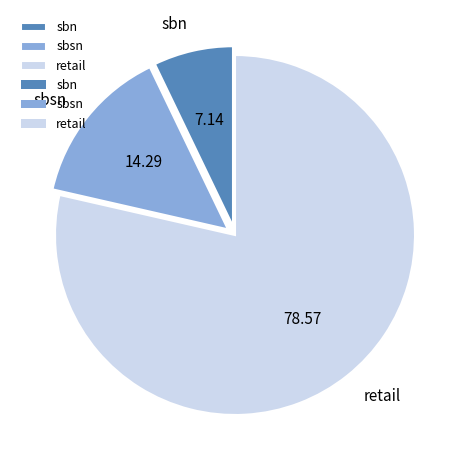

Count the number of slices in the pie.

3